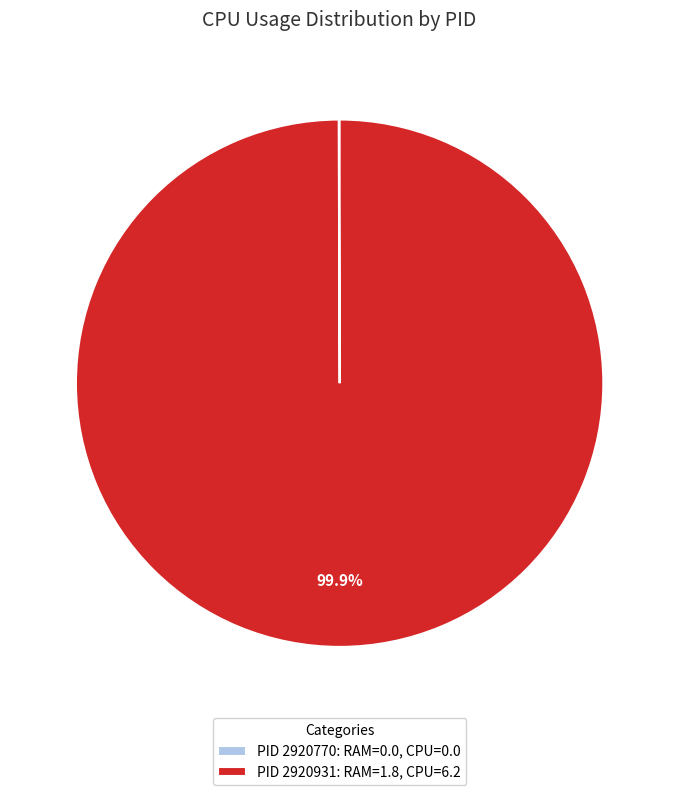

Does any single category account for the majority?

Yes